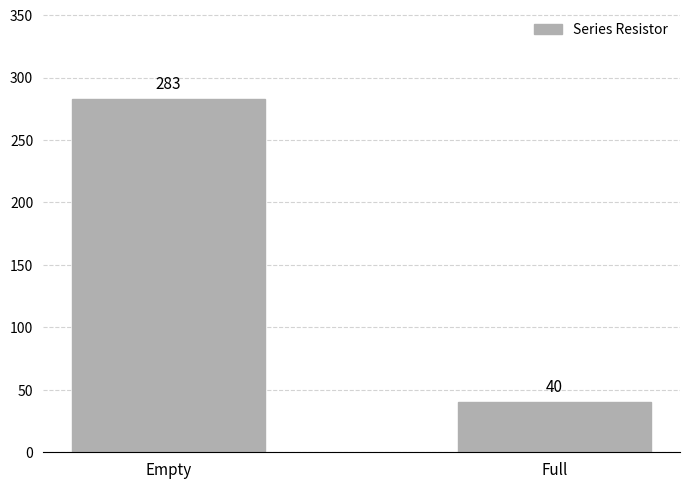

Does the chart contain stacked bars?

No